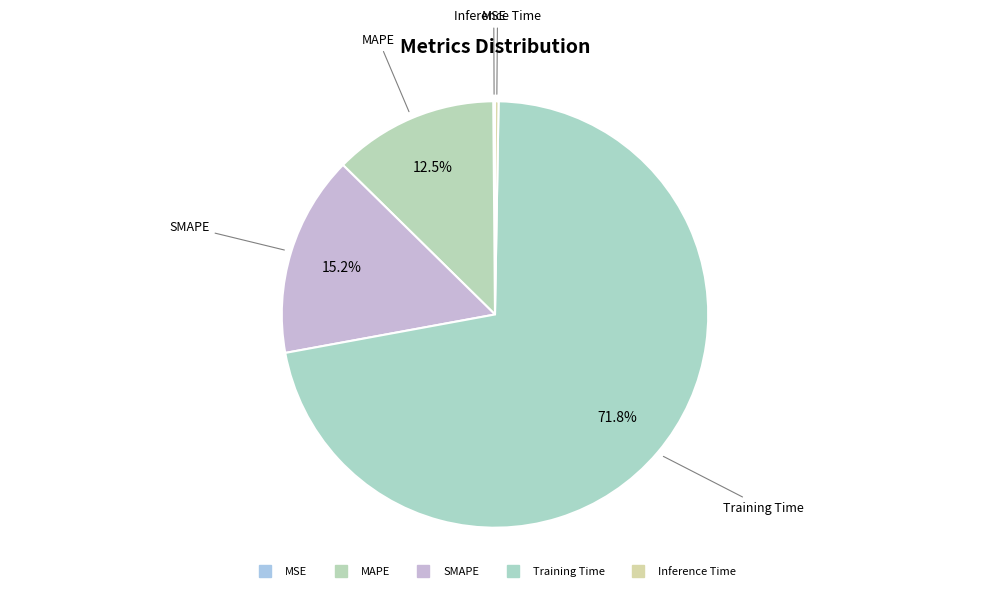

Rank the categories by value from highest to lowest.

Training Time, SMAPE, MAPE, Inference Time, MSE